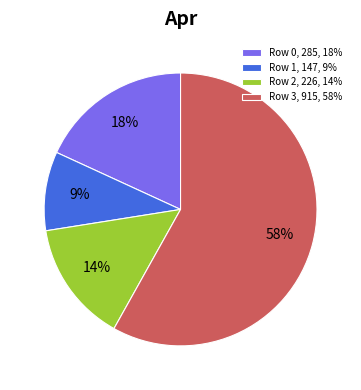

To the nearest percent, what percentage of the pie is Row 1, 147, 9%?

9%